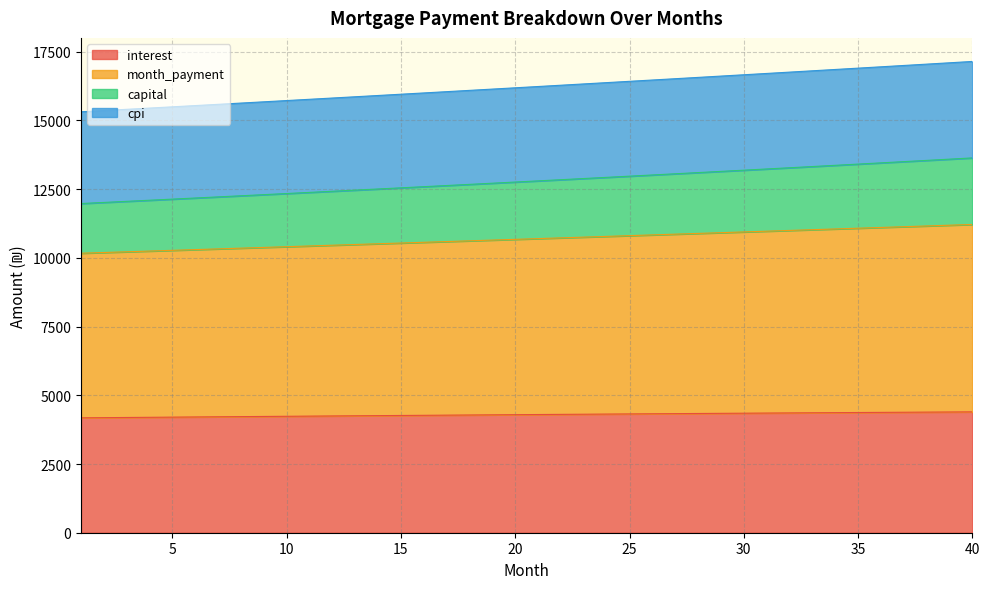

How many lines are shown in the chart?

4